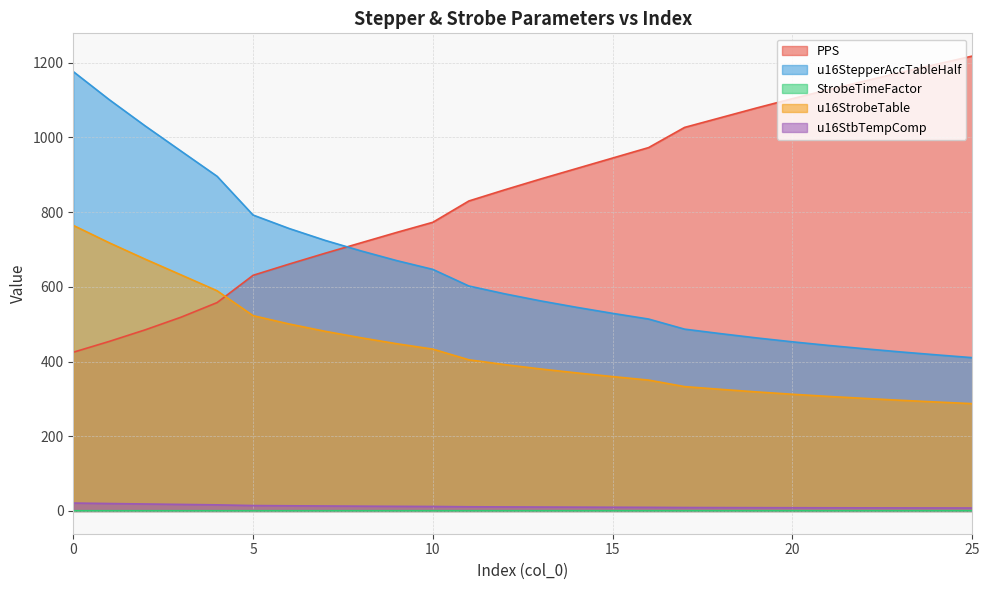

Reading right to left, what are all the values shown in this chart?

PPS: 1218.0	1196.0	1174.0	1151.0	1128.0	1104.0	1079.0	1053.0	1027.0	973.0	945.0	917.0	889.0	860.0	830.0	773.0	746.0	718.0	690.0	661.0	631.0	558.0	519.0	485.0	454.0	425.0
u16StepperAccTableHalf: 410.5	418.1	425.9	434.4	443.3	452.9	463.4	474.8	486.9	513.9	529.1	545.3	562.4	581.4	602.4	646.8	670.2	696.4	724.6	756.4	792.4	896.1	963.4	1030.9	1101.3	1176.5
StrobeTimeFactor: 0.7	0.7	0.7	0.7	0.7	0.7	0.7	0.7	0.7	0.7	0.7	0.7	0.7	0.7	0.7	0.7	0.7	0.7	0.7	0.7	0.7	0.7	0.7	0.7	0.7	0.7
u16StrobeTable: 287.4	291.8	296.4	301.5	306.7	312.5	318.8	325.7	333.0	350.5	359.8	369.7	380.2	391.9	404.8	433.4	447.7	463.8	481.2	500.8	523.0	589.6	632.0	674.2	718.1	764.7
u16StbTempComp: 8.0	8.1	8.2	8.4	8.5	8.7	8.9	9.0	9.3	9.7	10.0	10.3	10.6	10.9	11.2	12.0	12.4	12.9	13.4	13.9	14.5	16.4	17.6	18.7	19.9	21.2